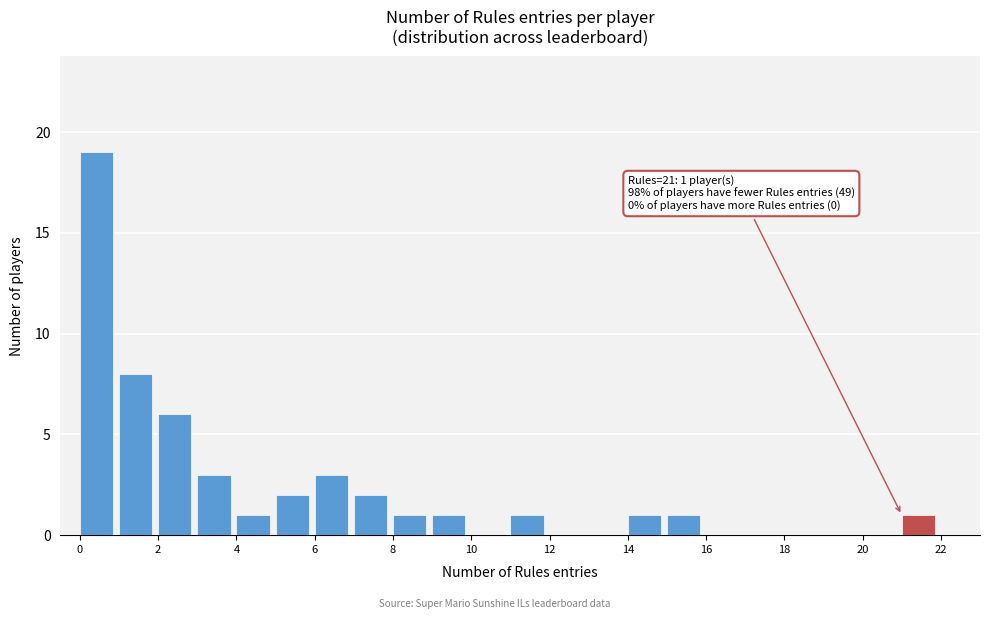

Over which range of the x-axis is the bar tallest?

0 to 1